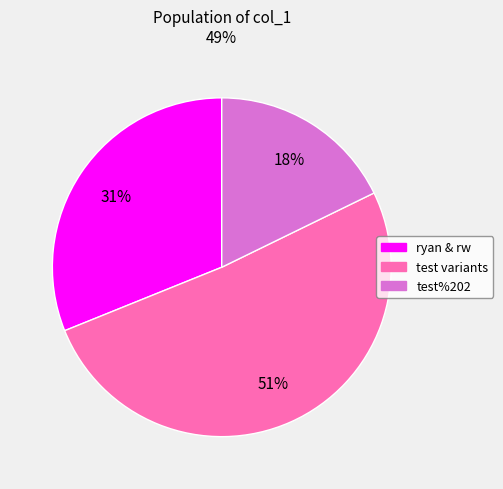

Is there any slice that represents more than half of the pie?

Yes